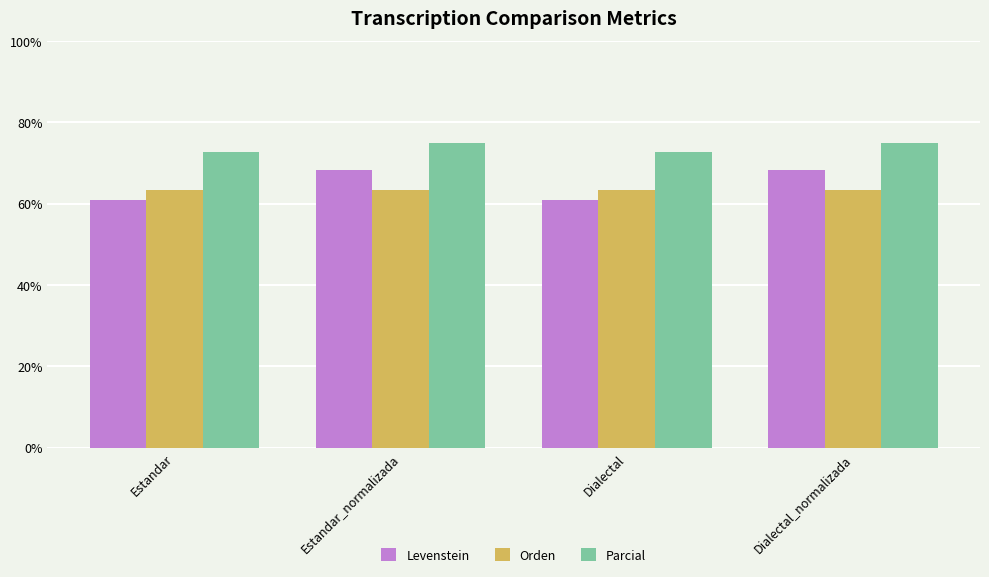

What is the sum of the Levenstein values at Estandar_normalizada and Dialectal_normalizada?

136.4